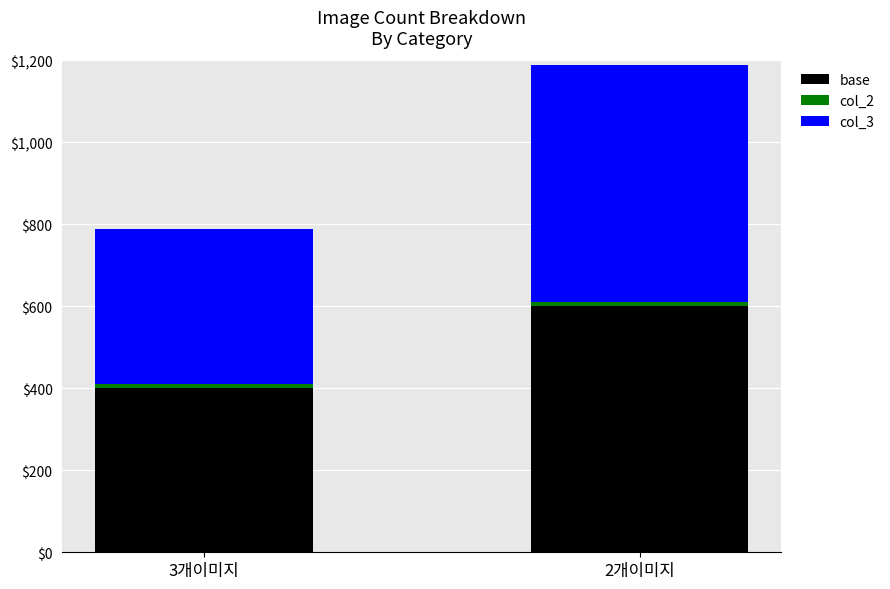

What is the difference between the base values at 3개이미지 and 2개이미지?

200